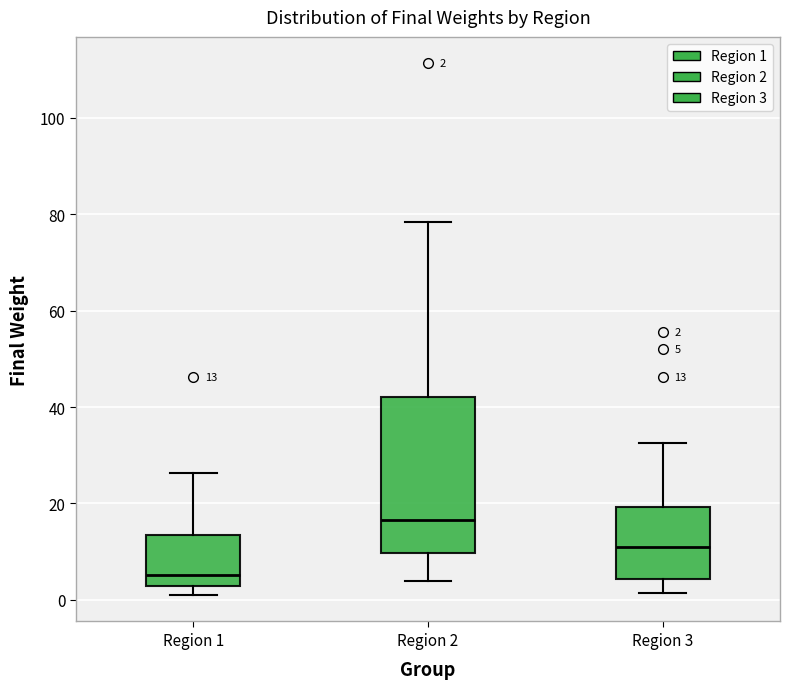

Which box is the tallest, from its lower edge to its upper edge?

Region 2